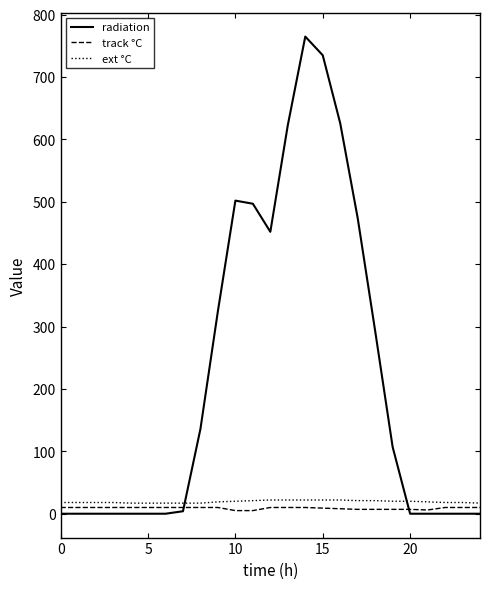

Which series has the widest spread of values?

radiation